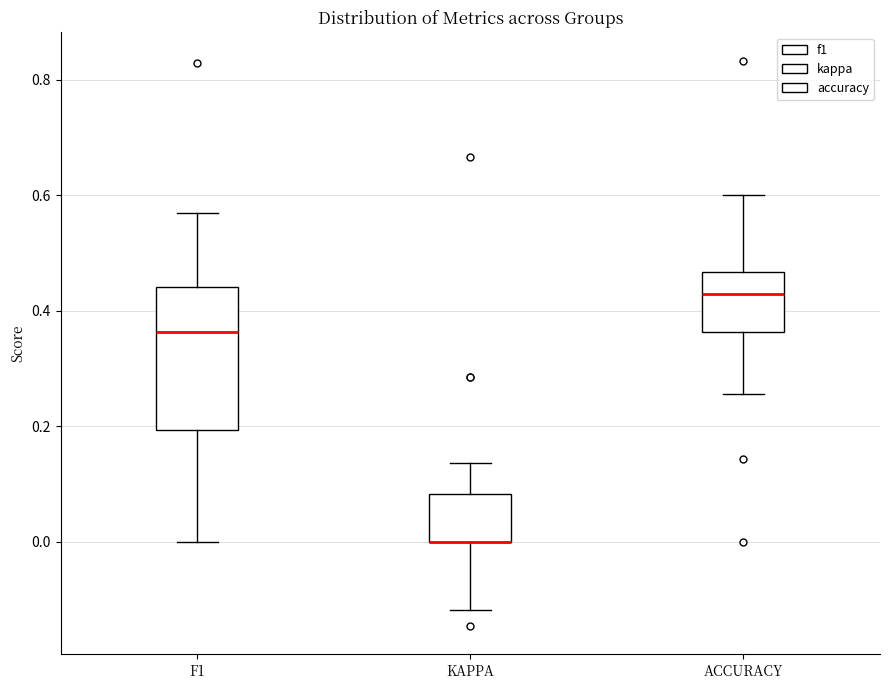

Where does the lower whisker of the box for F1 end on the y-axis? The values are not printed on the chart, so give them approximately, as read against the axis.

0.00